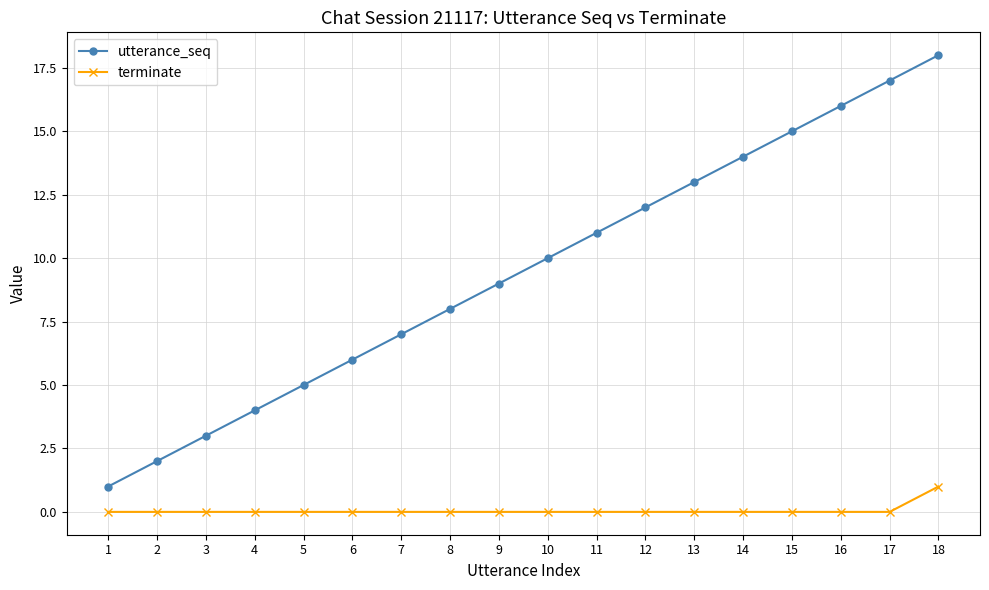

What is the sum of all utterance_seq values?

171